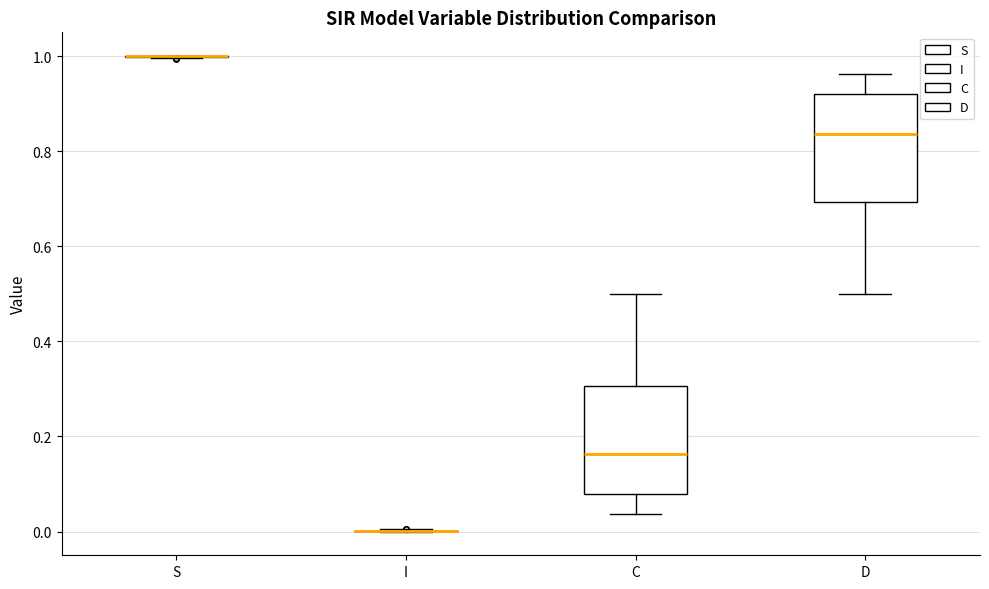

Reading left to right, read every box against the y-axis: the position of its median line, the range the box covers, and the ends of its whiskers. The values are not printed on the chart, so give them approximately, as read against the axis.

S: box collapsed to a line at 1.00, whiskers 1.00 to 1.00
I: box collapsed to a line at 0.00, whiskers 0.00 to 0.00
C: median 0.16, box 0.08 to 0.30, whiskers 0.04 to 0.50
D: median 0.84, box 0.70 to 0.92, whiskers 0.50 to 0.96